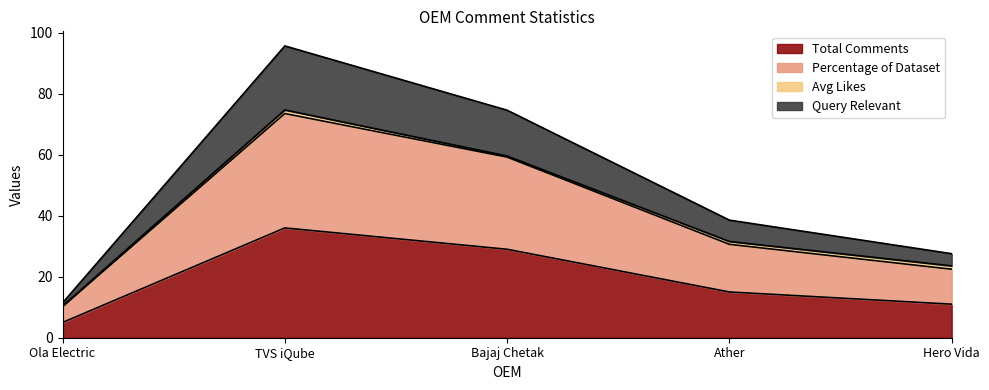

At which label does Total Comments reach its minimum?

Ola Electric